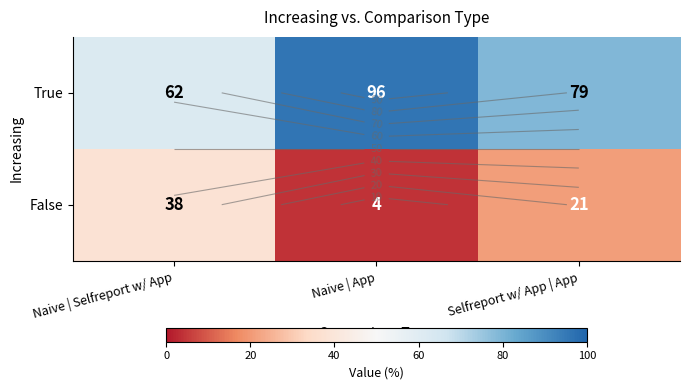

What is the approximate value of False at Naive | Selfreport w/ App, to the nearest 10?

40